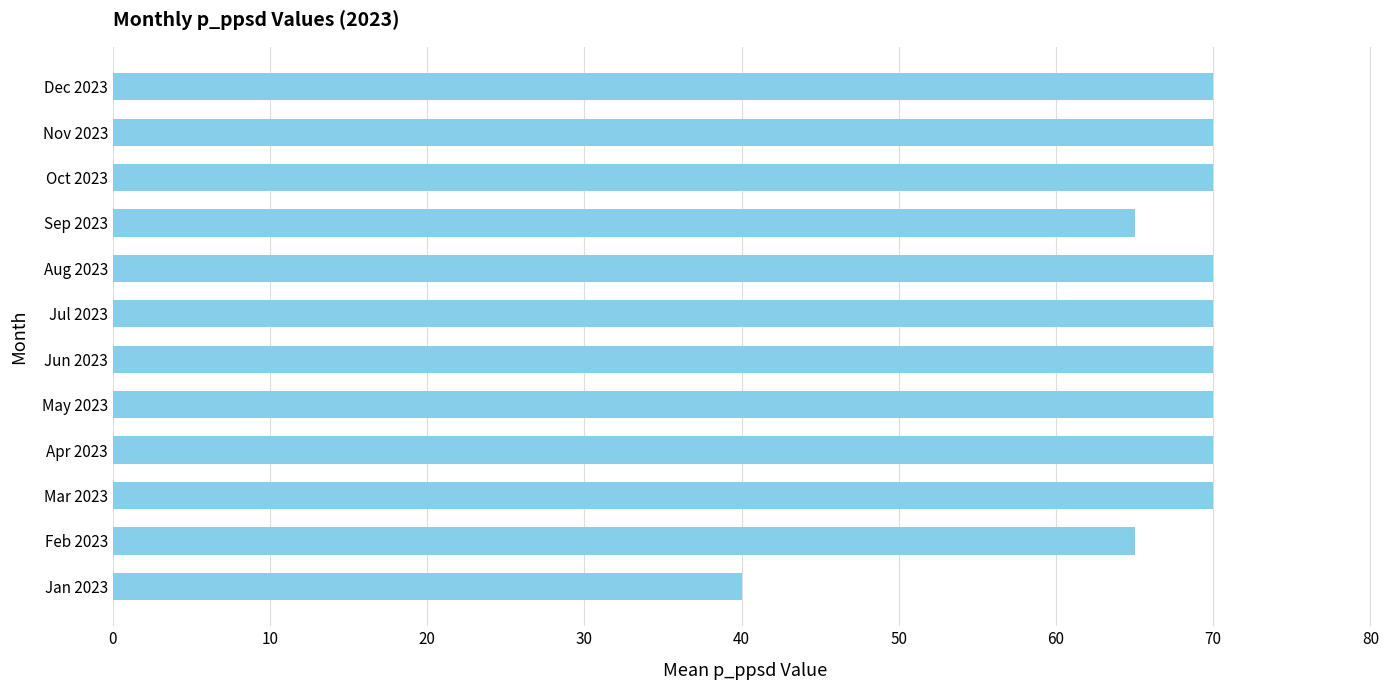

What is the difference between the maximum and minimum values?

30